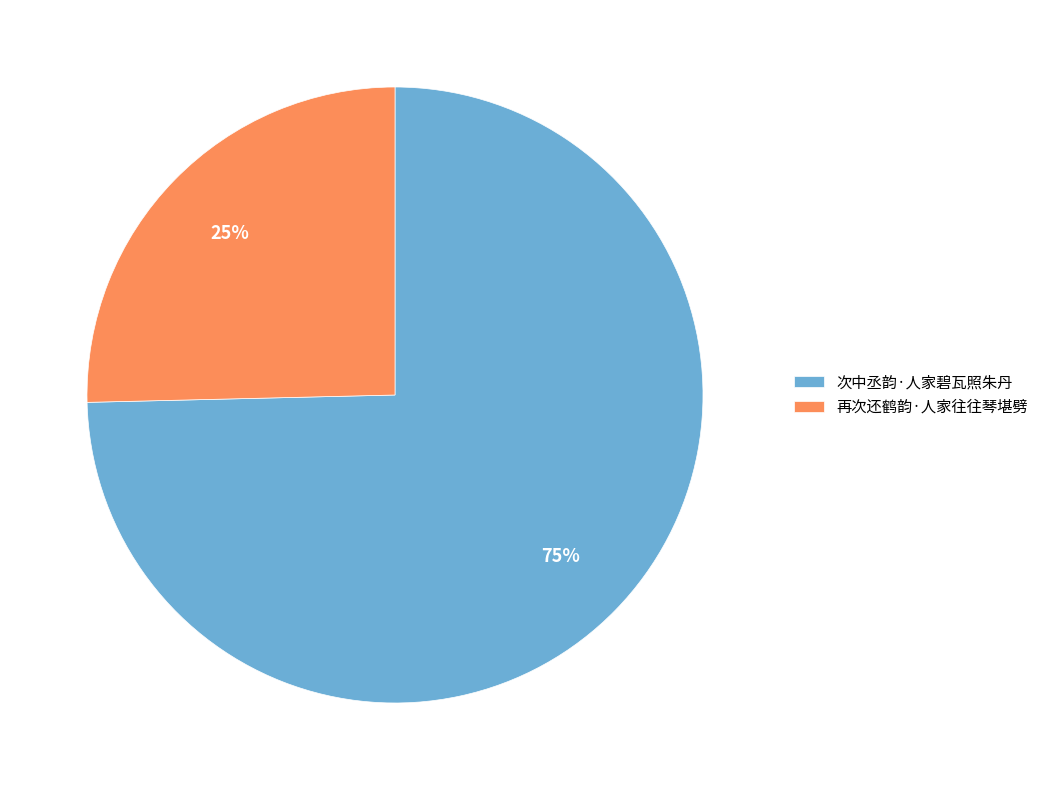

To the nearest percent, what portion does 次中丞韵·人家碧瓦照朱丹 represent?

75%